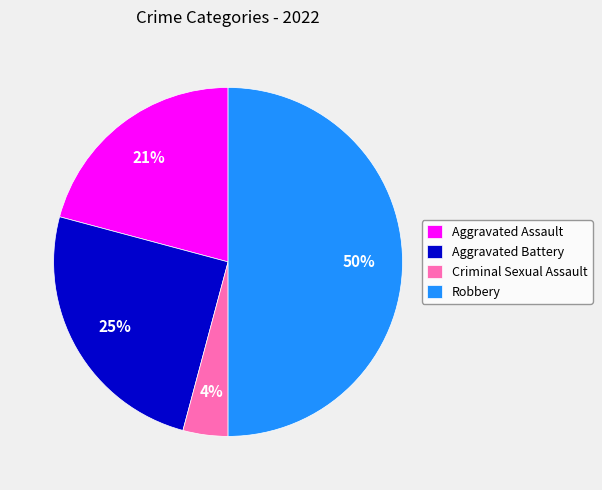

What percentage is the Robbery slice, to the nearest percent?

50%